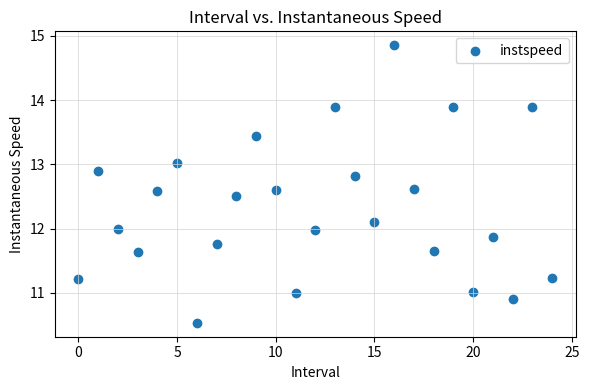

What is the range of Y values (max minus min)?

4.3